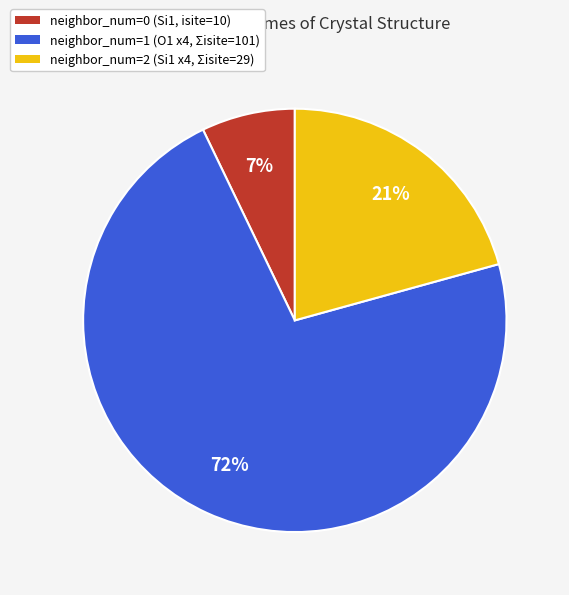

Is there any slice that represents more than half of the pie?

Yes